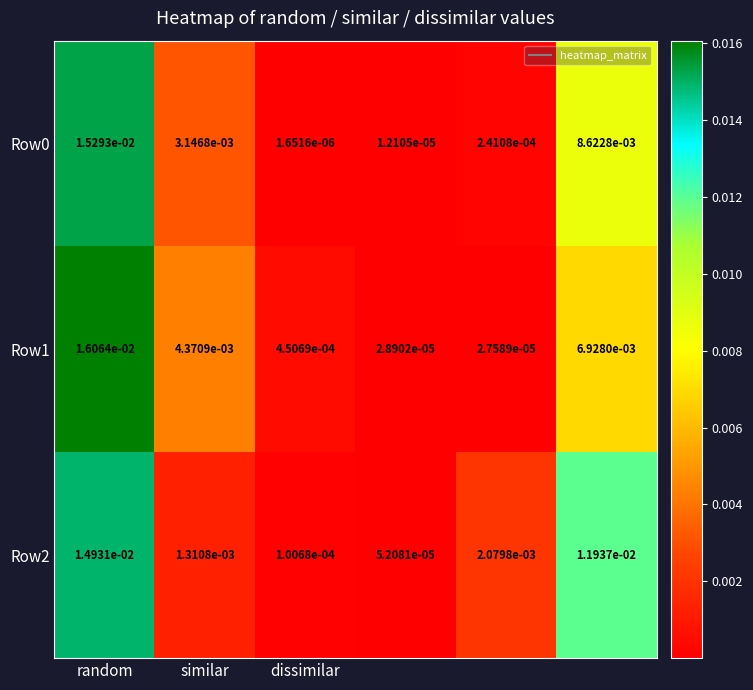

How many series are shown in this chart?

3